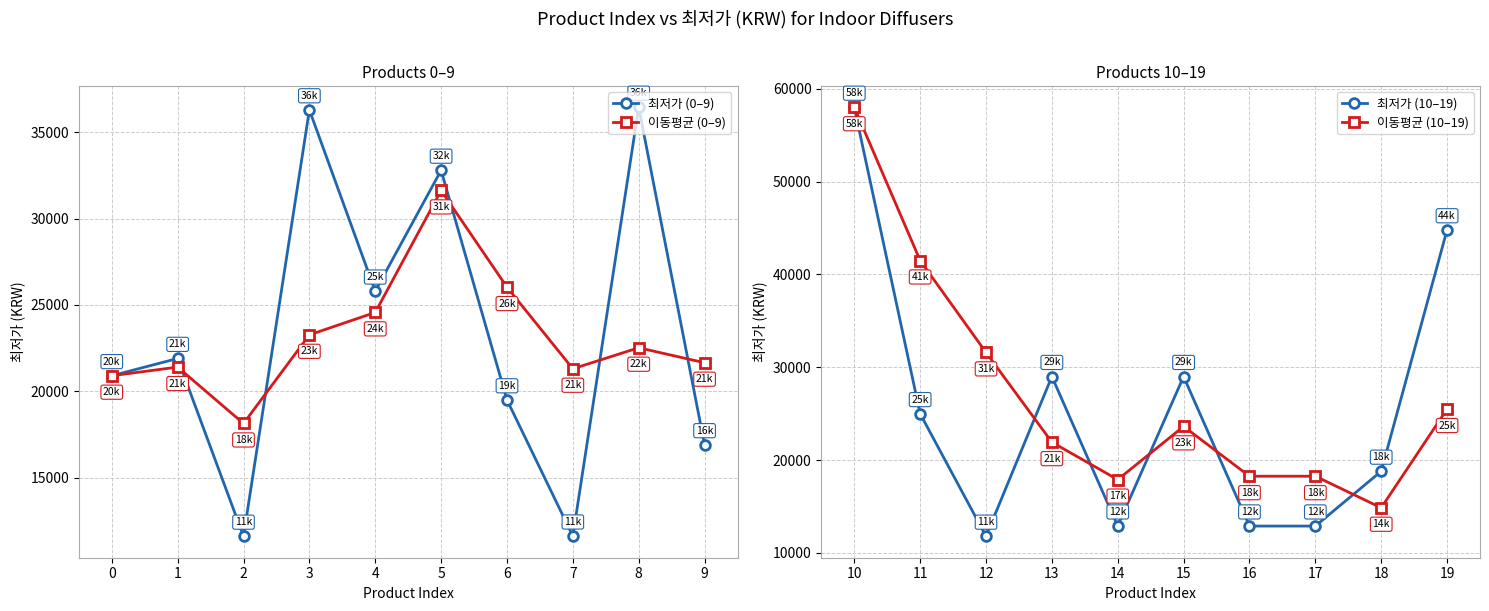

At which category does 이동평균 (10–19) reach its first local peak?

15